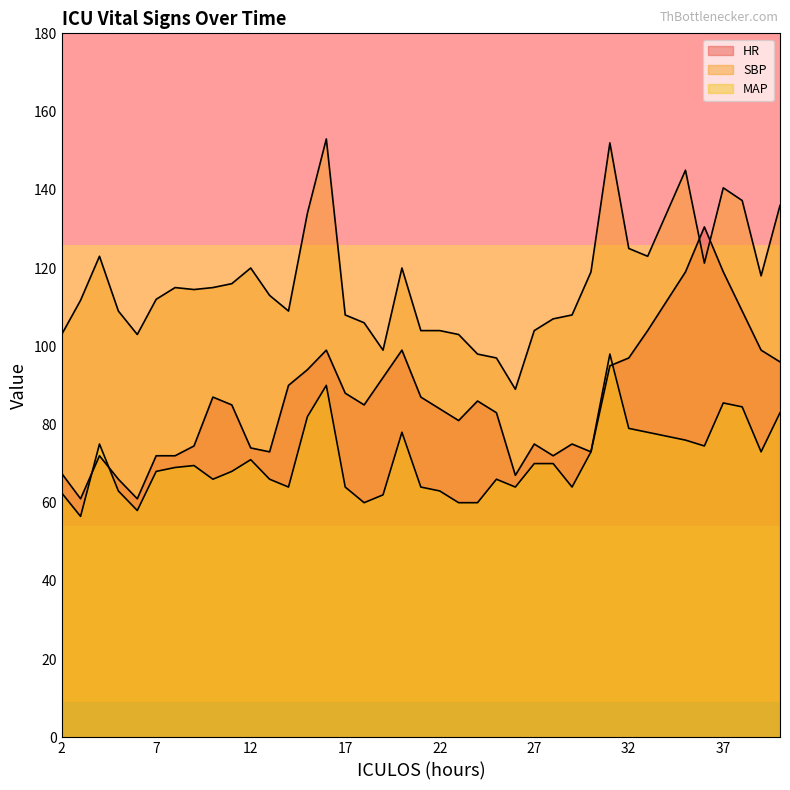

Does the chart have visible grid lines?

No